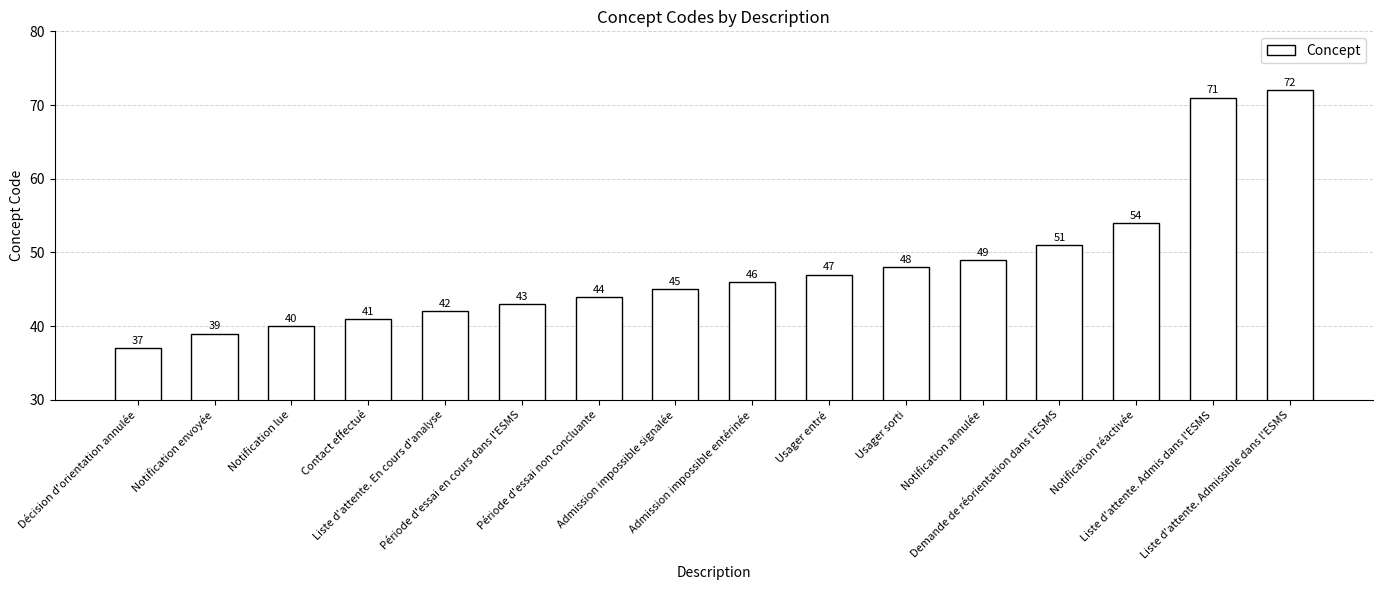

What is the label of the 12th bar from the right?

Liste d'attente. En cours d'analyse